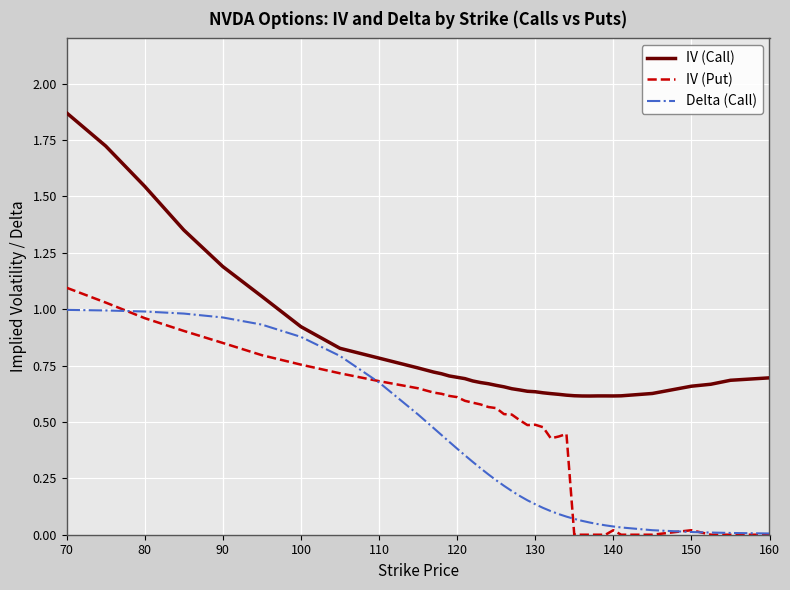

List the series in order of their peak value, highest first.

IV (Call), IV (Put), Delta (Call)